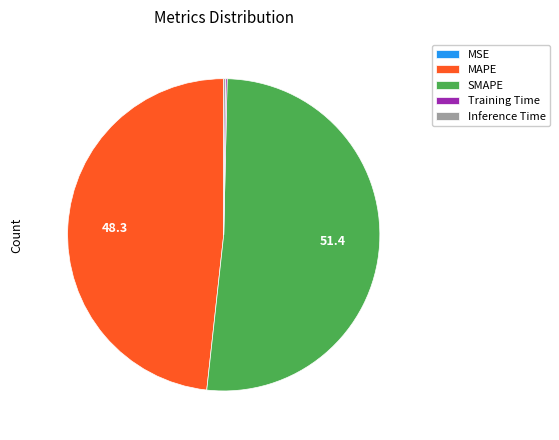

What is the largest slice in the pie chart?

SMAPE